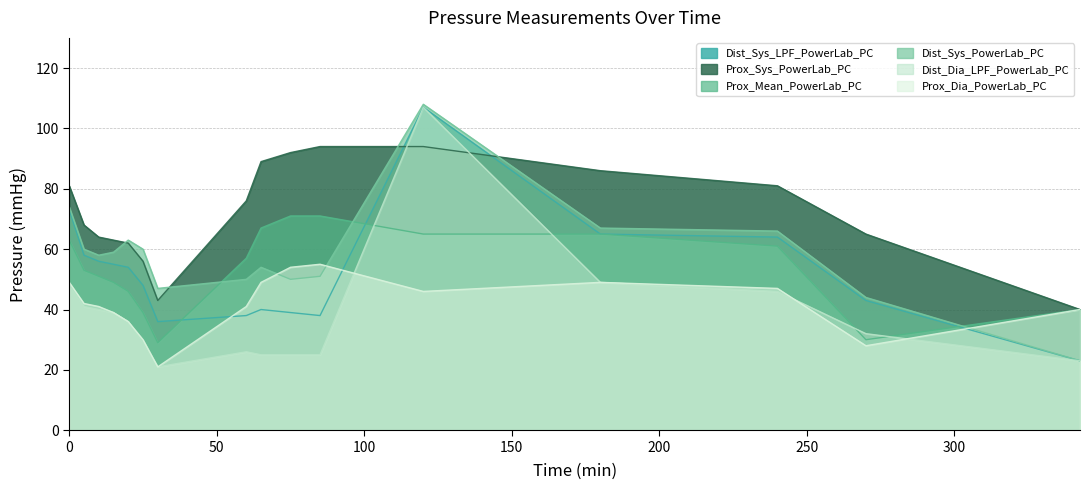

In Prox_Dia_PowerLab_PC, how many points are lower than both neighbors (excluding endpoints)?

3